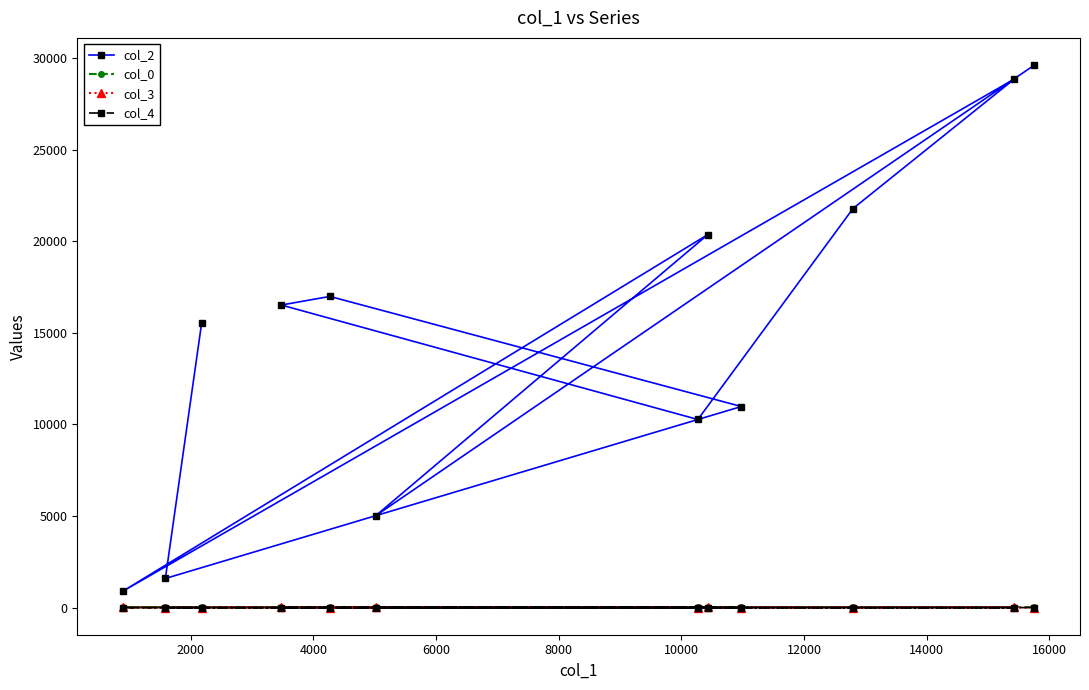

Which series has the largest total across all categories?

col_2